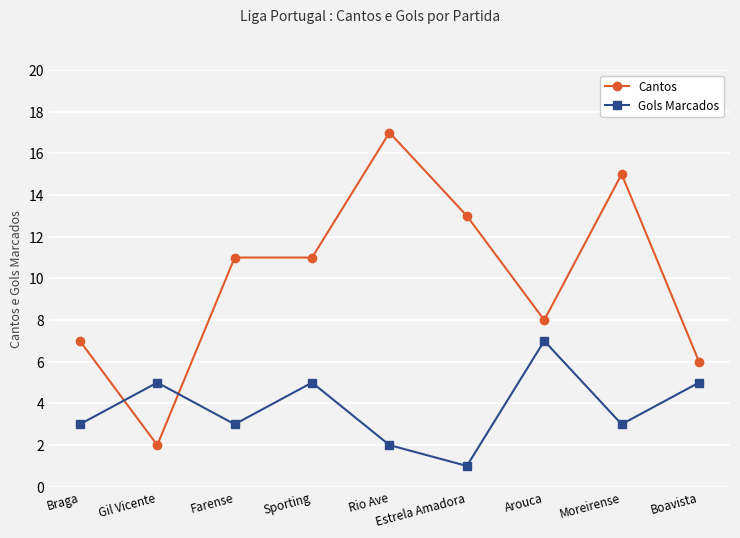

What is the sum of all Cantos values?

90